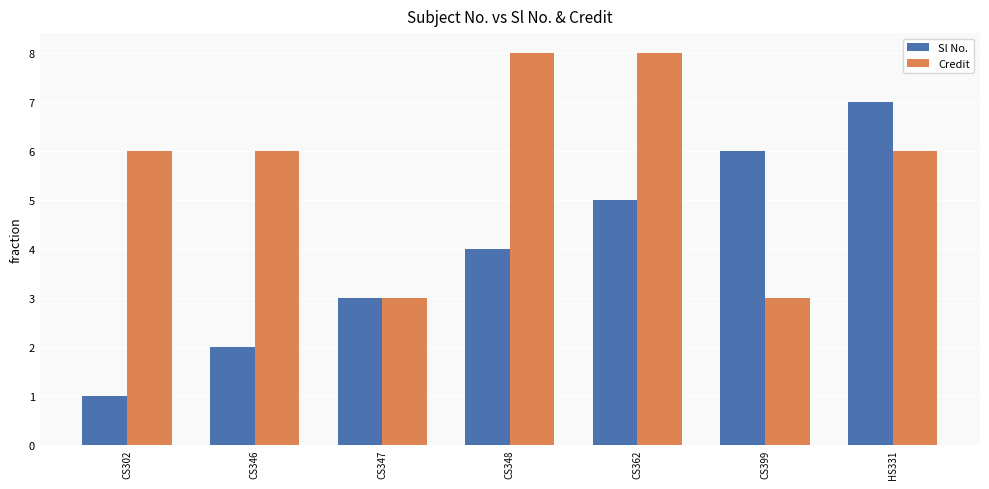

List the series in order of their peak value, lowest first.

Sl No., Credit